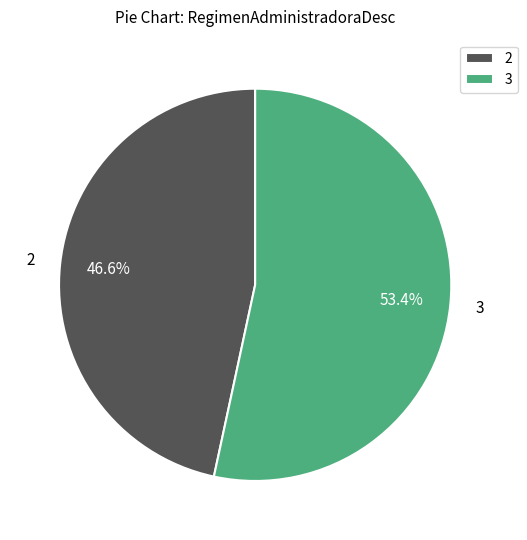

To the nearest percent, what is the difference between the largest and smallest slice percentages?

7%